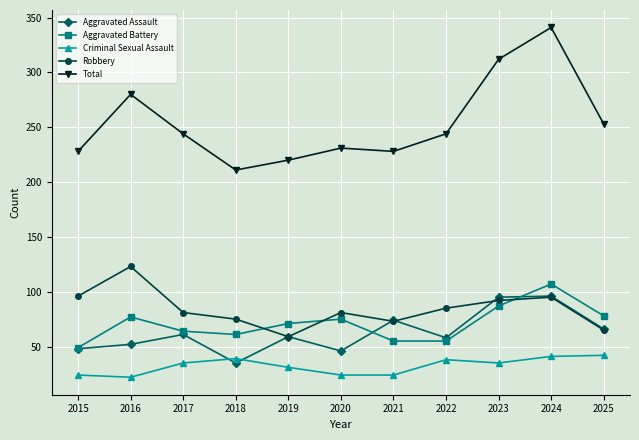

What is the value of the Criminal Sexual Assault point at the 7th from the left?

24